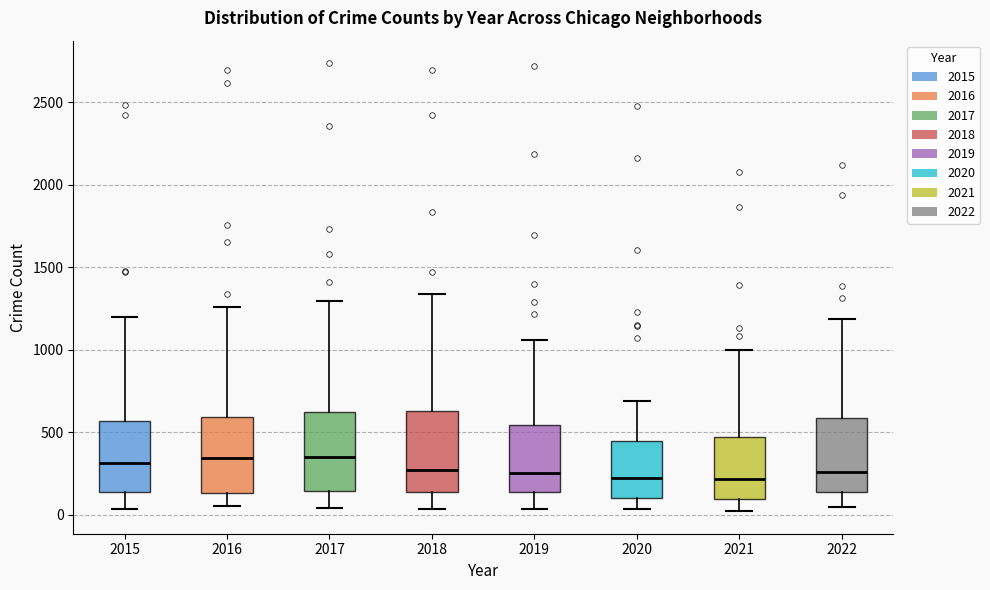

Reading left to right, transcribe this box plot: for each box, give where its median line is, the range the box spans, and where its two whiskers end, as read against the y-axis. The values are not printed on the chart, so give them approximately, as read against the axis.

2015: median 300, box 150 to 550, whiskers 50 to 1200
2016: median 350, box 150 to 600, whiskers 50 to 1250
2017: median 350, box 150 to 600, whiskers 50 to 1300
2018: median 250, box 150 to 650, whiskers 50 to 1350
2019: median 250, box 150 to 550, whiskers 50 to 1050
2020: median 250, box 100 to 450, whiskers 50 to 700
2021: median 200, box 100 to 450, whiskers 0 to 1000
2022: median 250, box 150 to 600, whiskers 50 to 1200